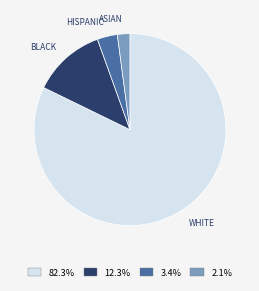

Is there a majority slice in this chart?

Yes